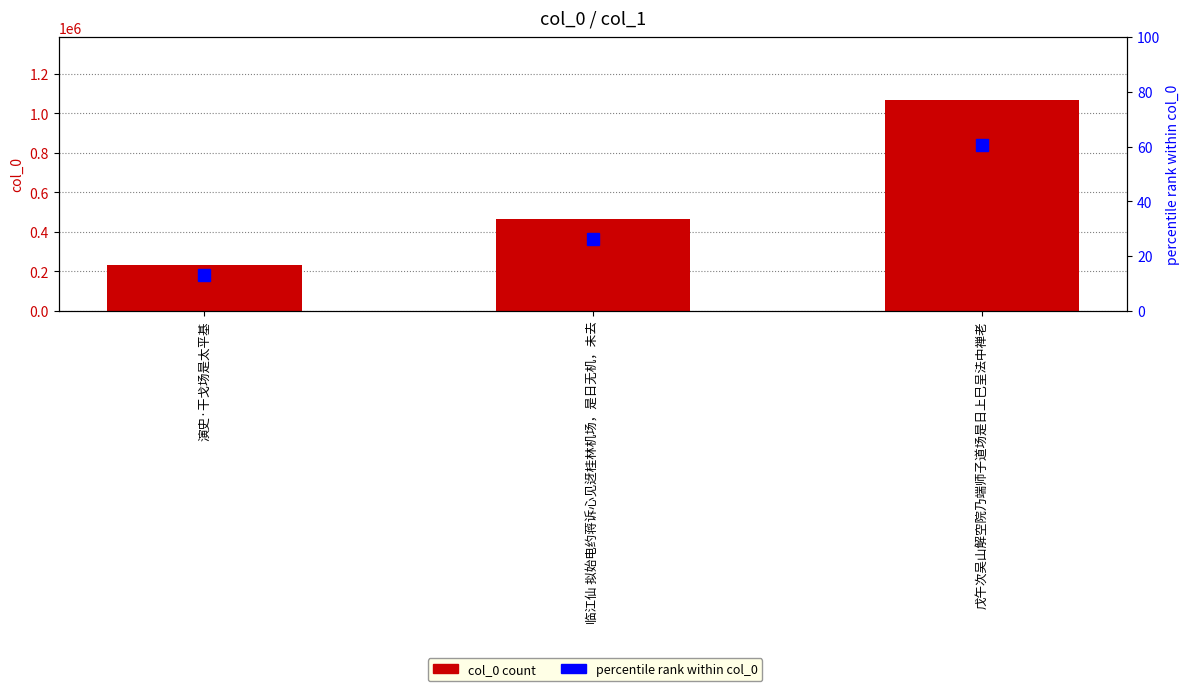

How many values in the percentile rank within col_0 series are below 26?

1